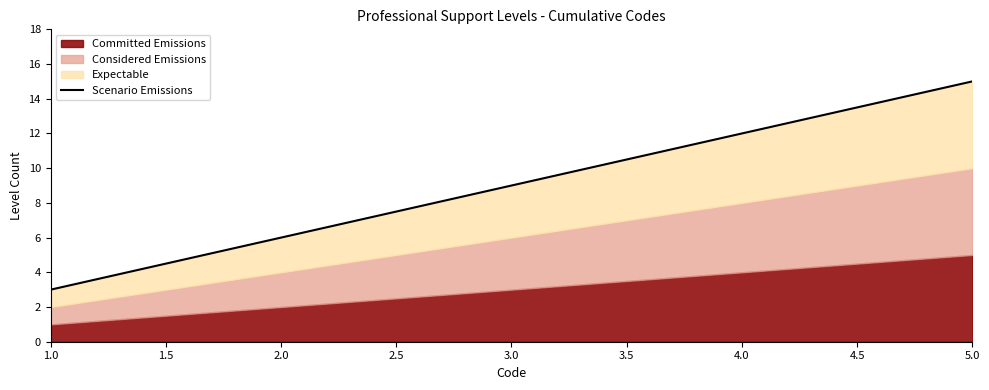

Rank the categories by value from lowest to highest.

1.0, 2.0, 3.0, 4.0, 5.0